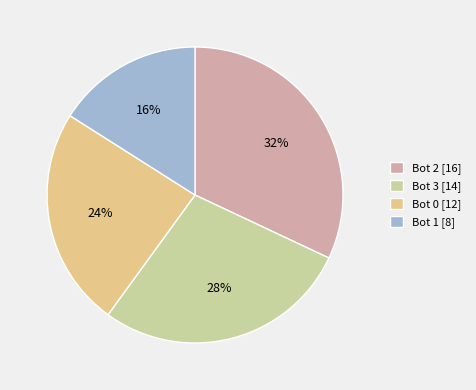

Which has a higher value, Bot 3 [14] or Bot 1 [8]?

Bot 3 [14]